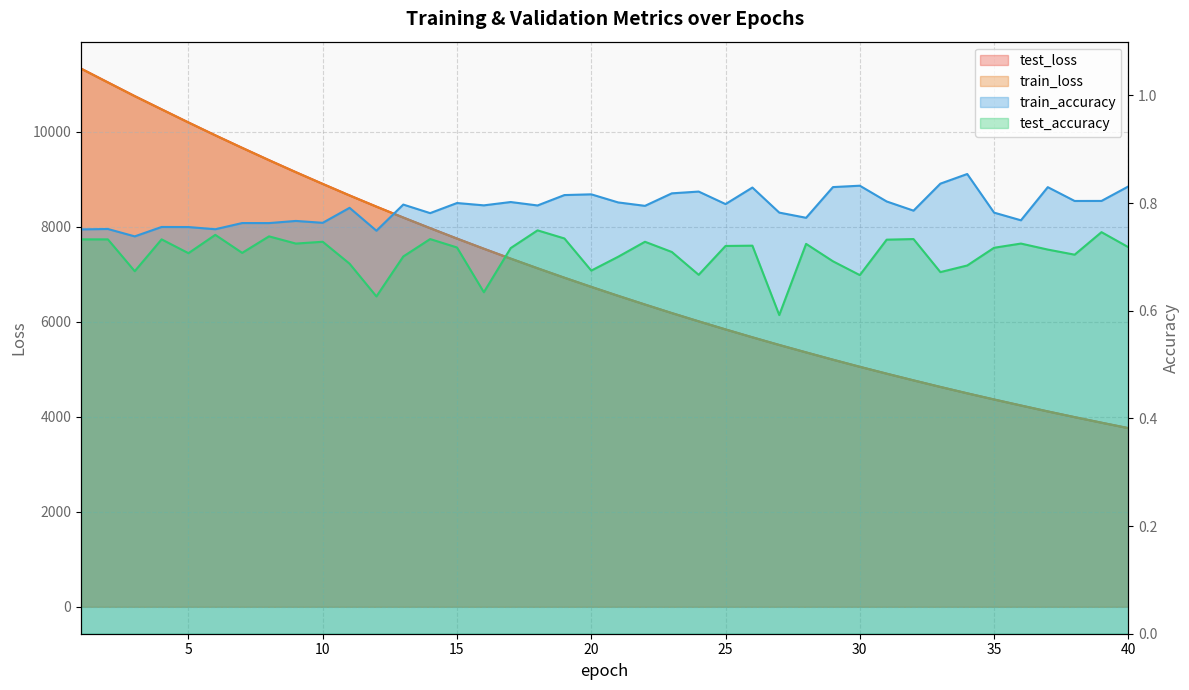

How many lines are shown in the chart?

4